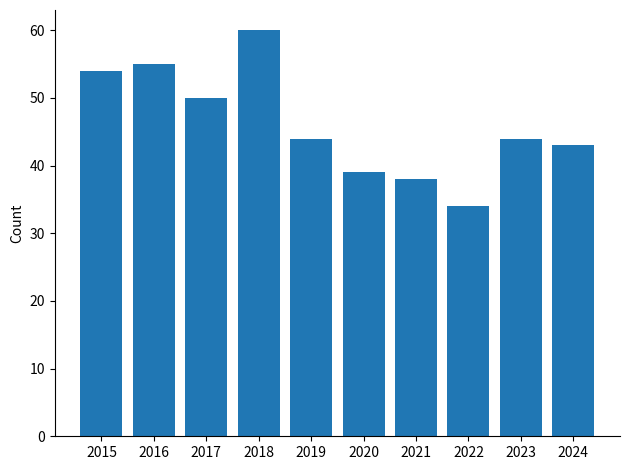

What is the minimum value shown in the chart?

34